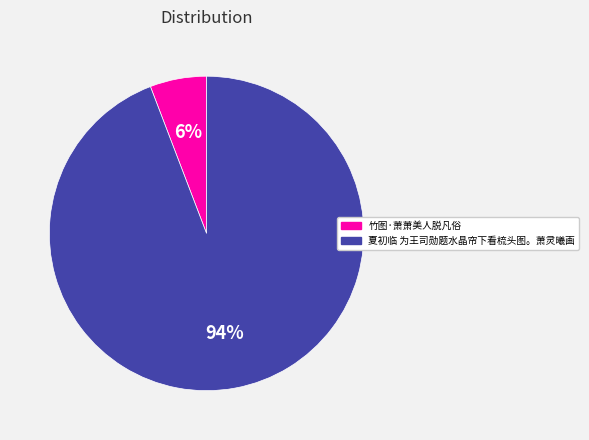

Which category has the biggest portion of the pie?

夏初临 为王司勋题水晶帘下看梳头图。萧灵曦画